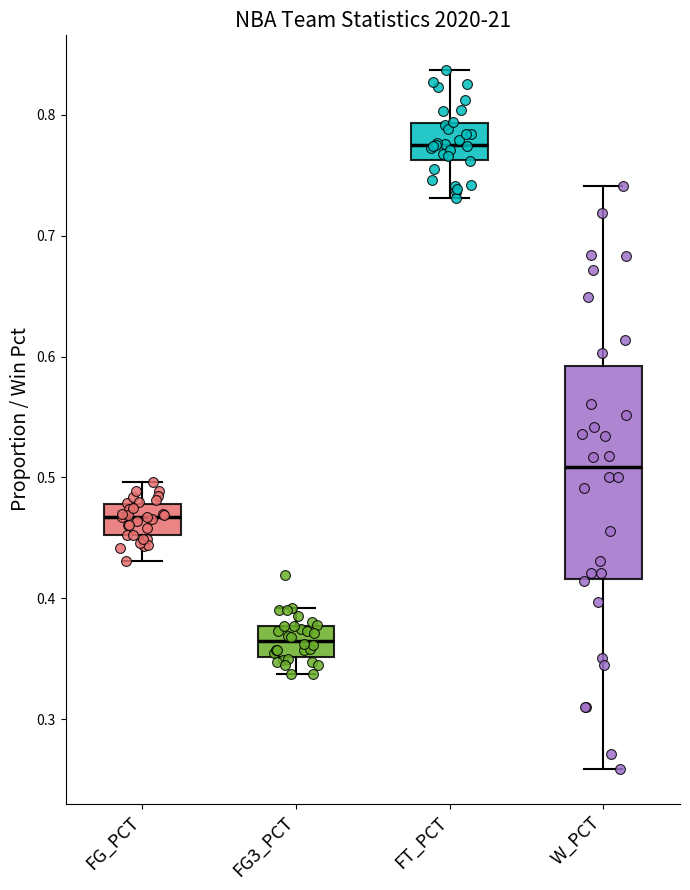

Comparing the boxes themselves (not the whiskers), which one is the tallest?

W_PCT